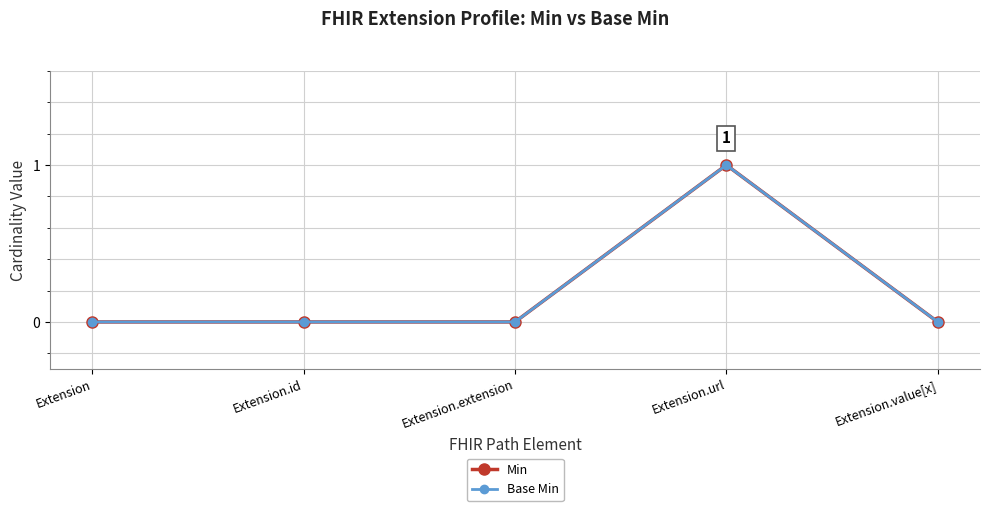

Reading right to left, list all the values displayed in this chart.

Min: 0	1	0	0	0
Base Min: 0	1	0	0	0